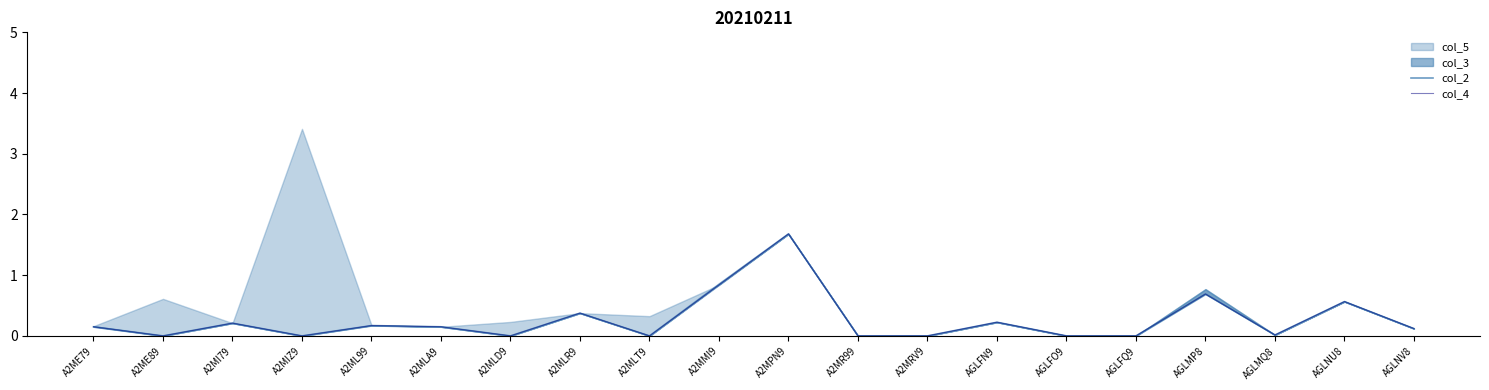

The col_4 series shows 0.3 at AGLNU8. True or false?

False